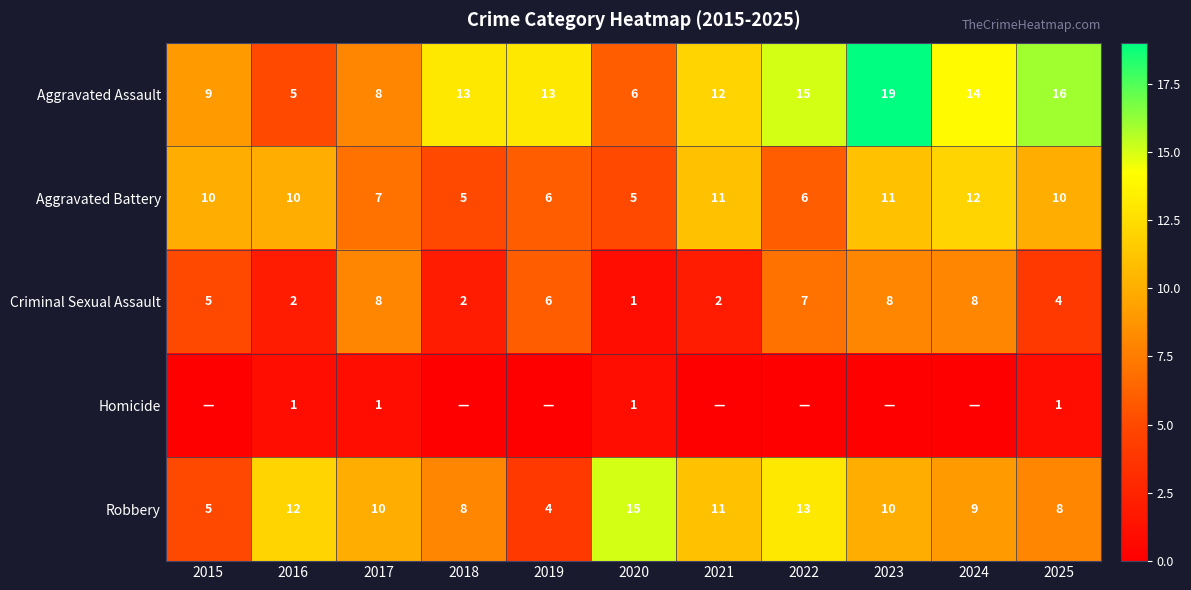

True or false: Aggravated Battery has a value of 19 at 2023.

False